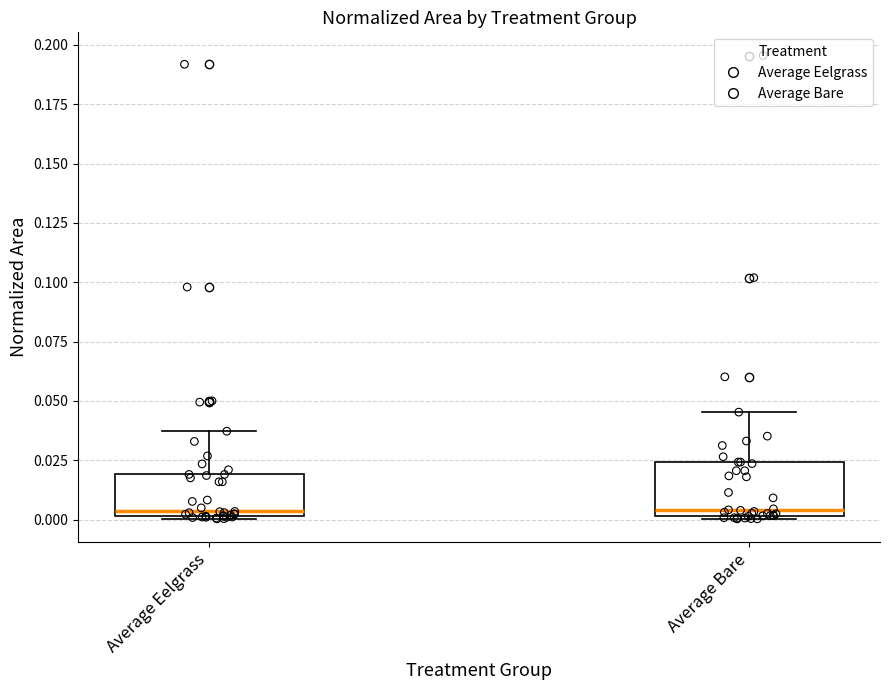

Reading left to right, transcribe this box plot: for each box, give where its median line is, the range the box spans, and where its two whiskers end, as read against the y-axis. The values are not printed on the chart, so give them approximately, as read against the axis.

Average Eelgrass: median 0.005, box 0.000 to 0.020, whiskers 0.000 to 0.035
Average Bare: median 0.005, box 0.000 to 0.025, whiskers 0.000 to 0.045